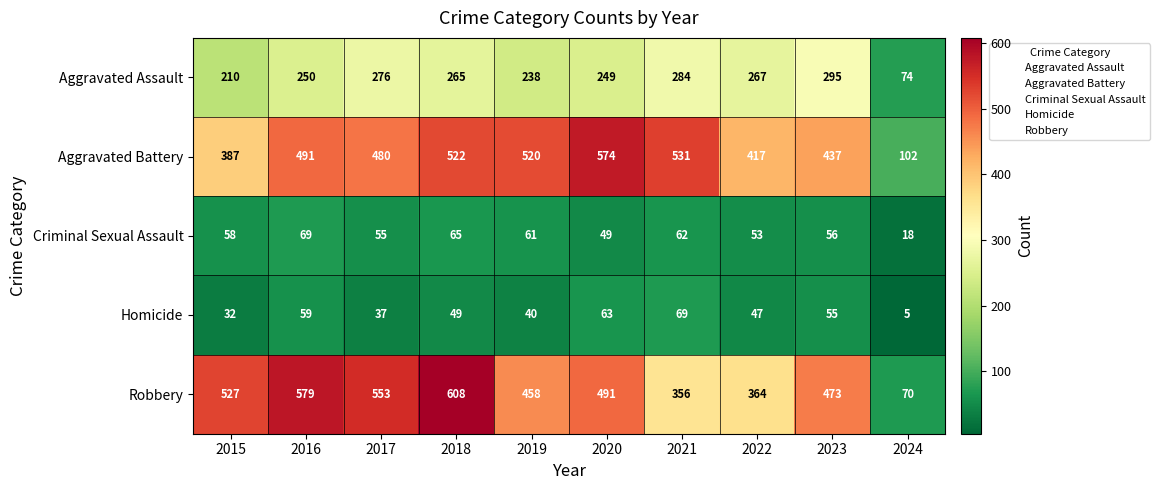

The Homicide series shows 17 at 2023. True or false?

False